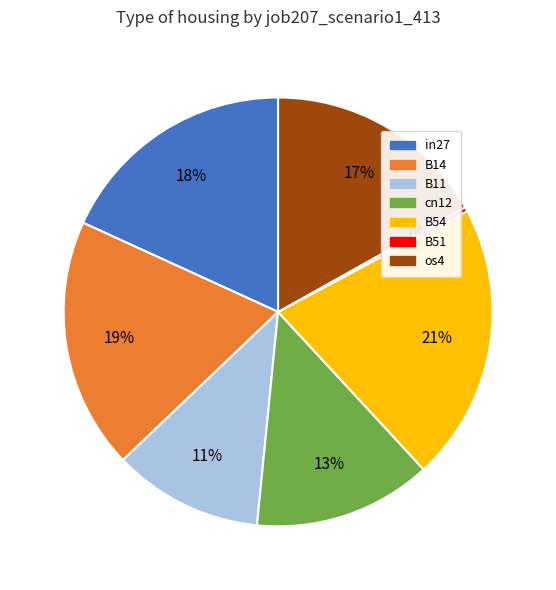

Does in27 represent more than half of the total?

No